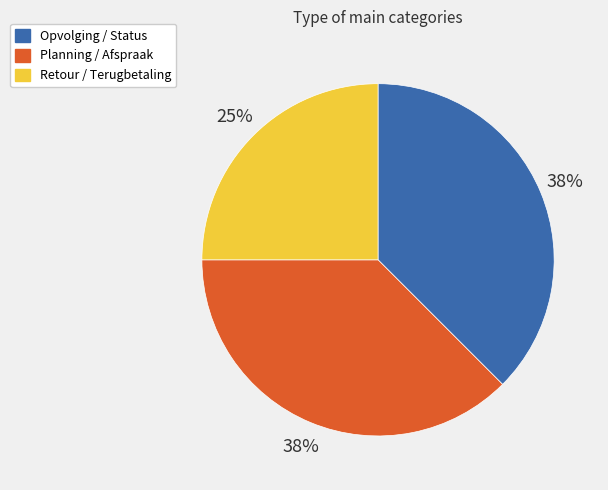

How many slices are in this pie chart?

3